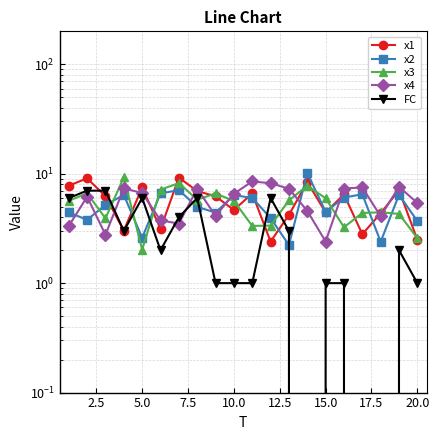

What is the difference between the maximum and minimum values in the x1 series?

6.8